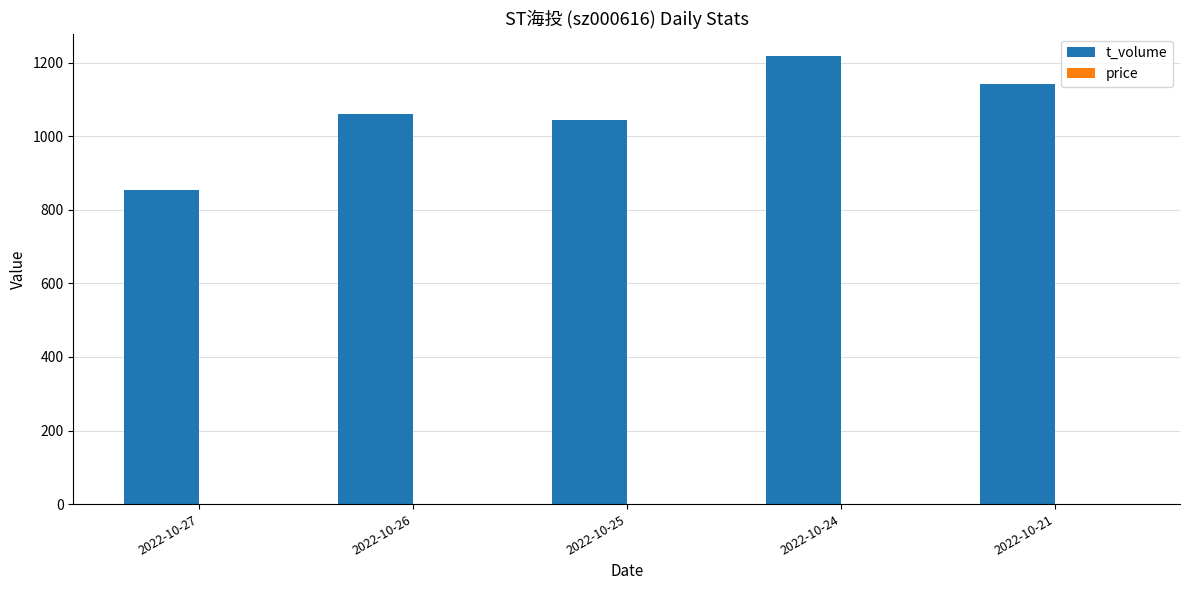

True or false: t_volume has a value of 493.6 at 2022-10-21.

False